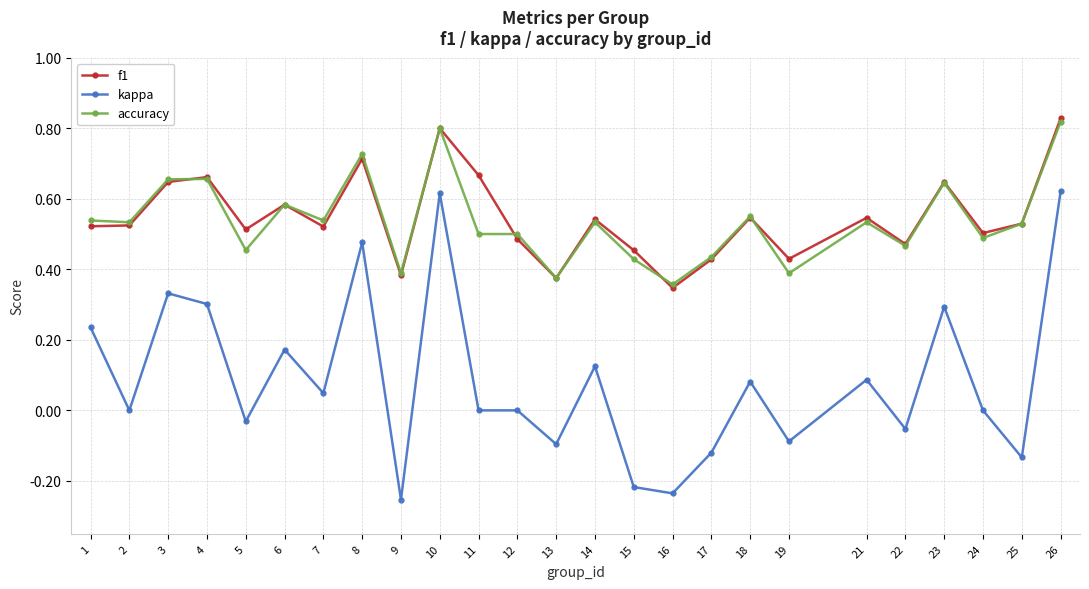

What is the total value across all series at 1?

1.3